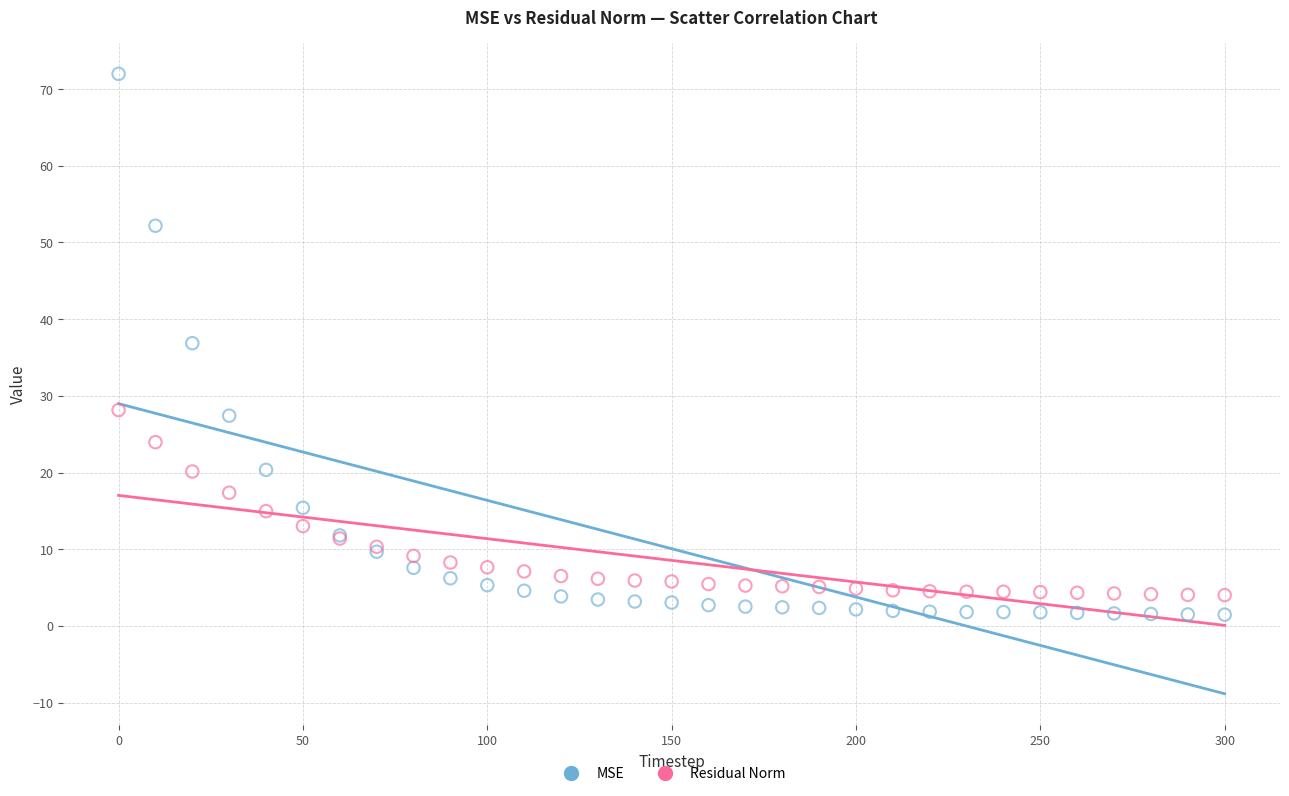

Which series has the widest spread of Y values?

MSE